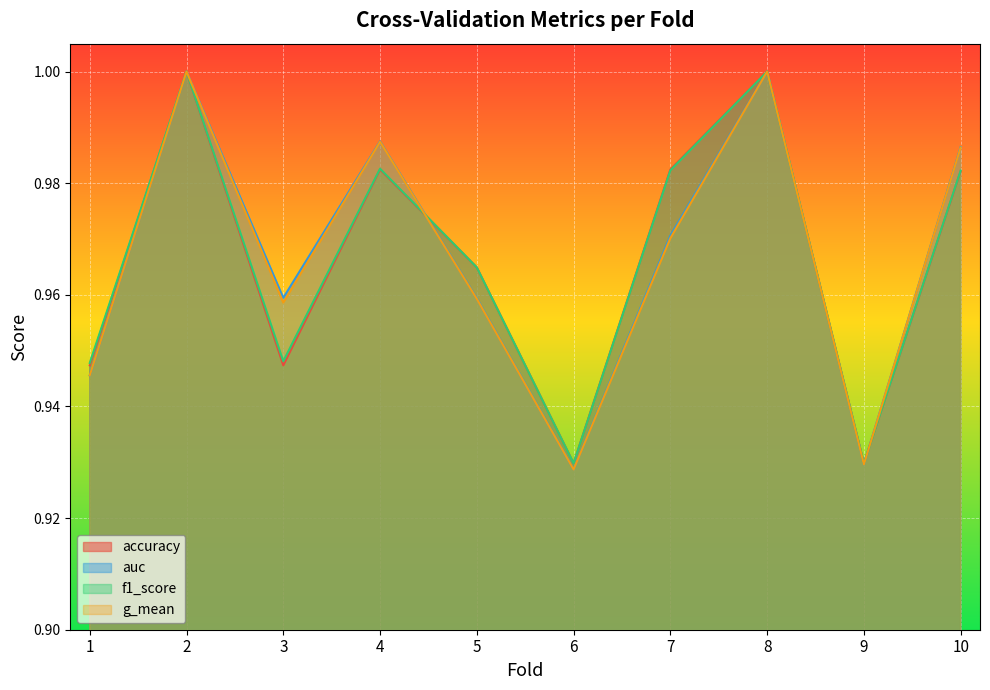

In f1_score, how many points are higher than both neighbors (excluding endpoints)?

3